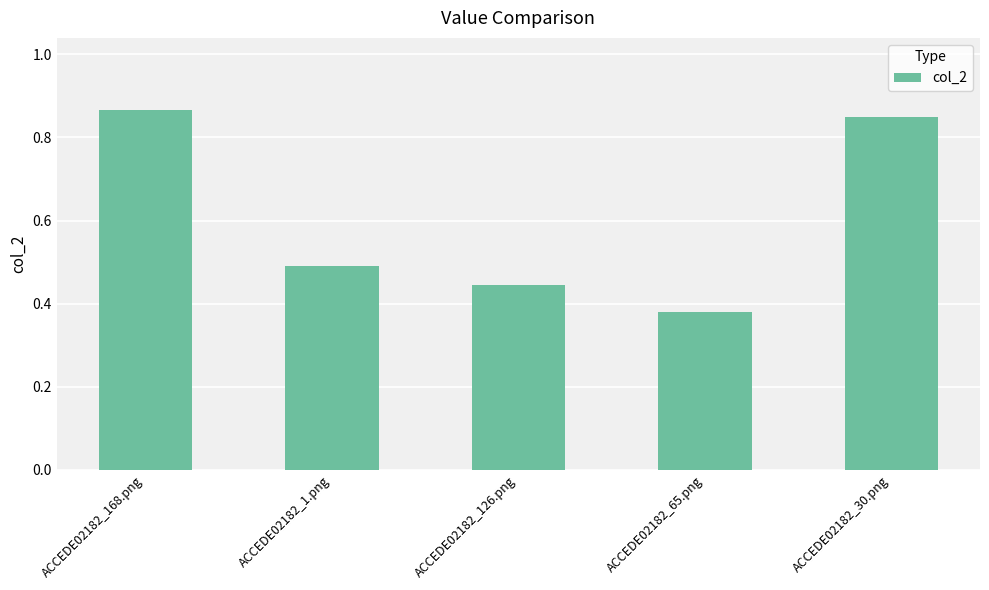

List the labels in order of value, largest first.

ACCEDE02182_168.png, ACCEDE02182_30.png, ACCEDE02182_1.png, ACCEDE02182_126.png, ACCEDE02182_65.png